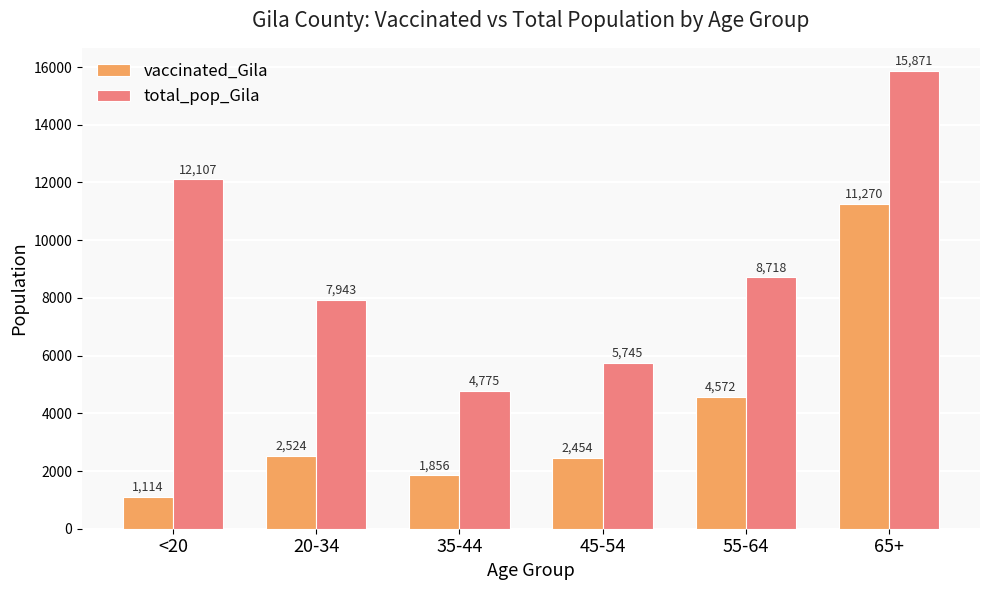

Which series has the largest range (max minus min)?

total_pop_Gila